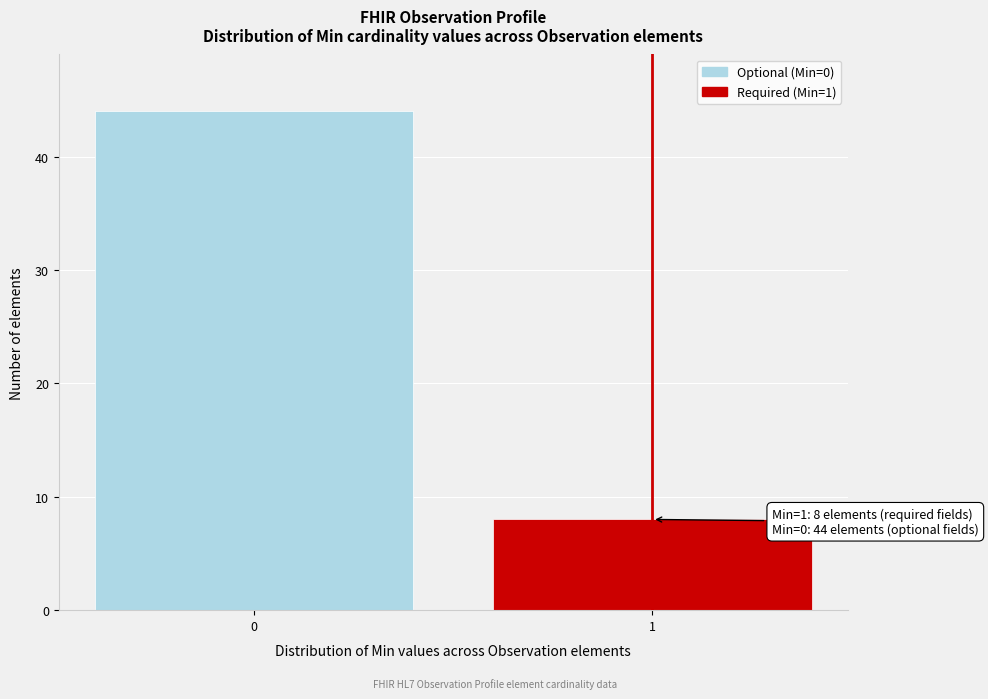

Reading left to right, what are all the values shown in this chart?

44	8